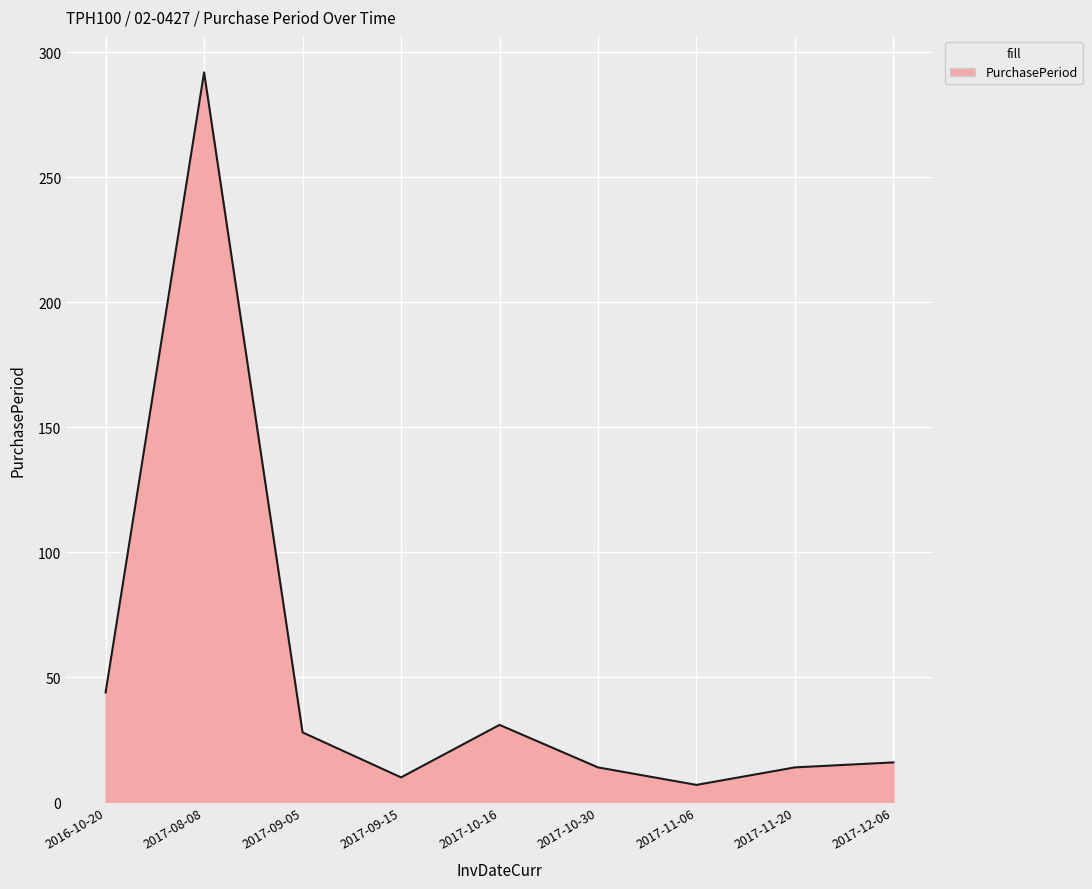

Where is the data nearest to the value 149?

2016-10-20